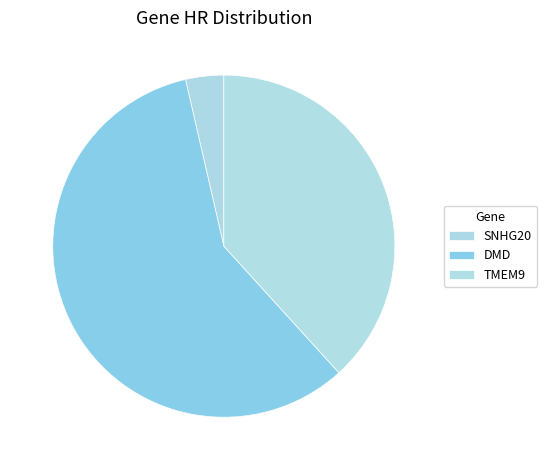

What is the change in value from DMD to TMEM9?

-1.6